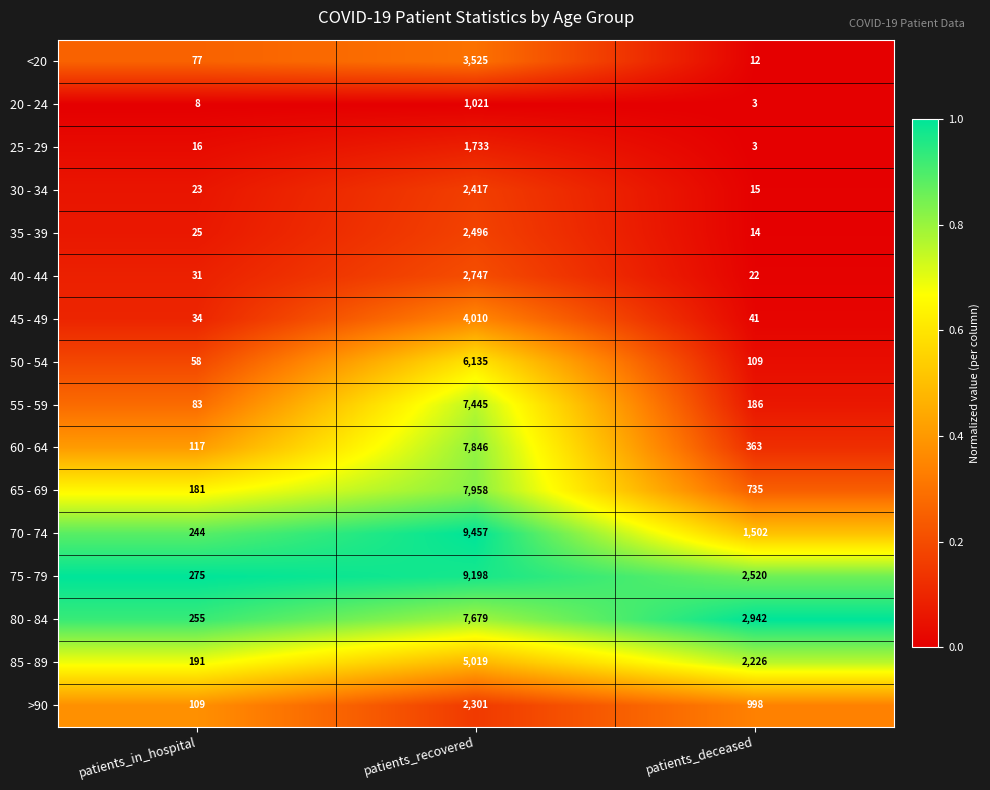

Rank the series by their maximum value, from lowest to highest.

20 - 24, 25 - 29, >90, 30 - 34, 35 - 39, 40 - 44, <20, 45 - 49, 85 - 89, 50 - 54, 55 - 59, 80 - 84, 60 - 64, 65 - 69, 75 - 79, 70 - 74